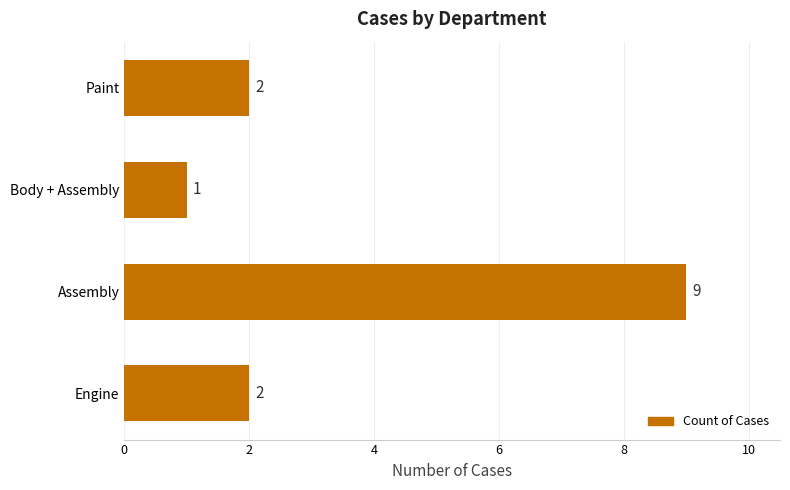

Which label corresponds to the largest value in the chart?

Assembly